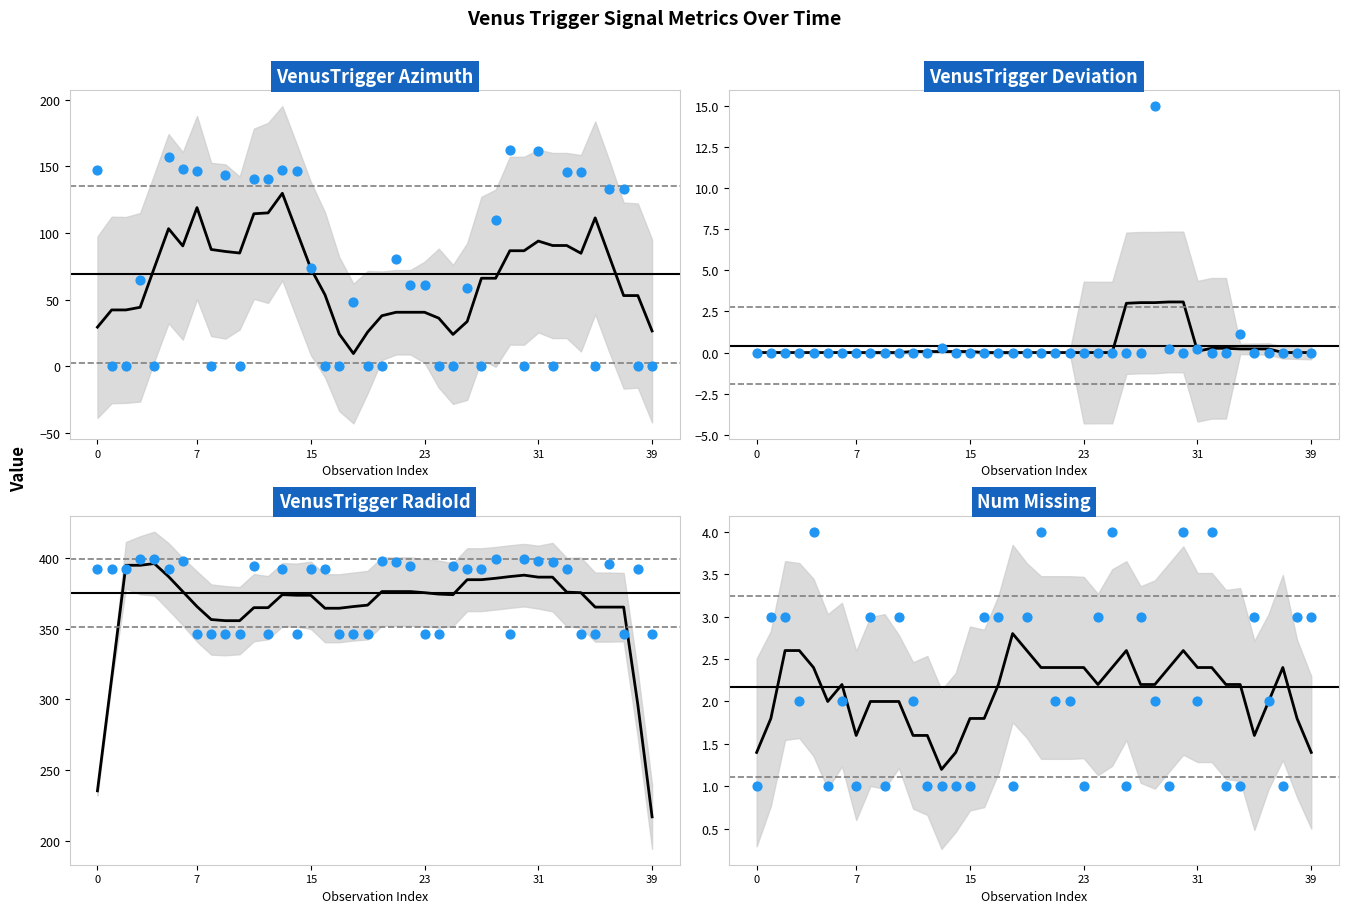

What is the total value across all series at 10?

349.0